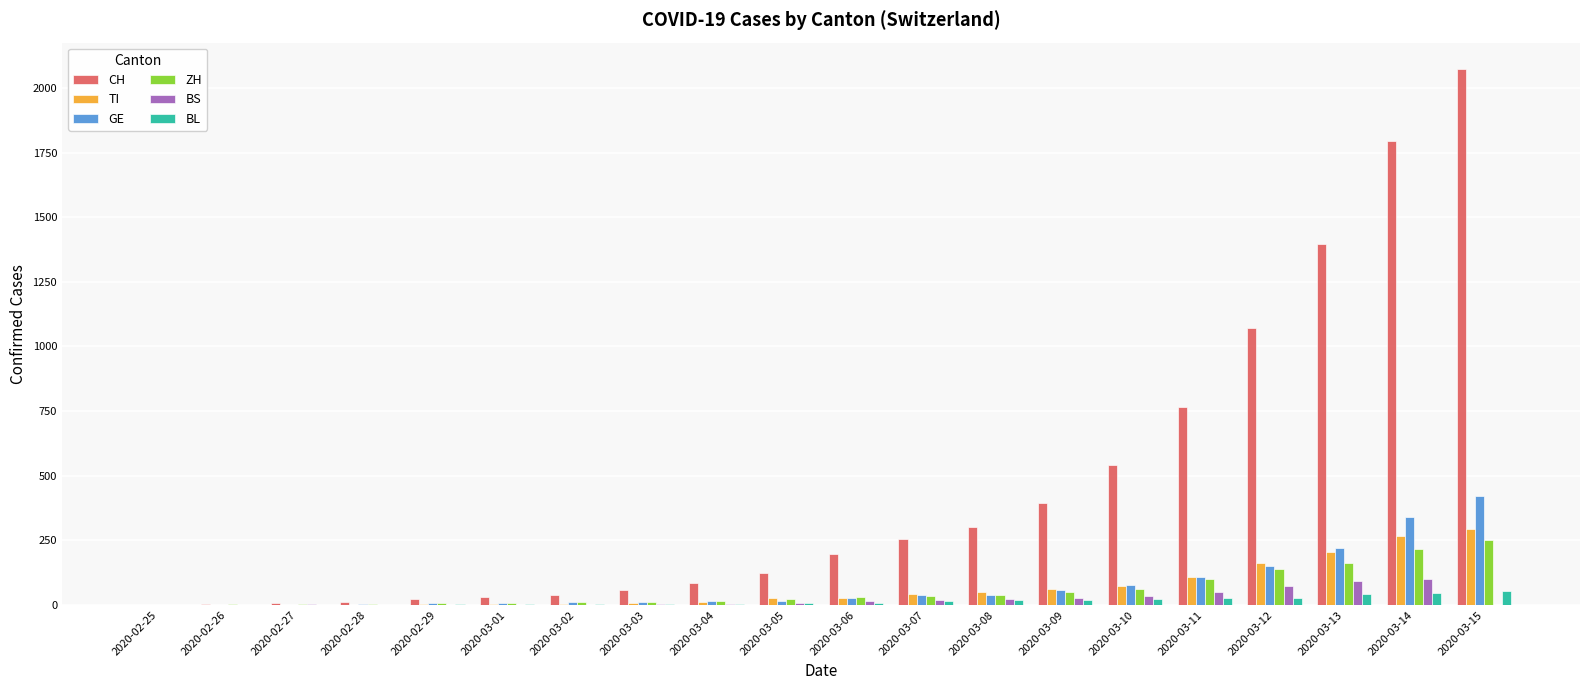

The value of TI at 2020-03-15 is 513. True or false?

False